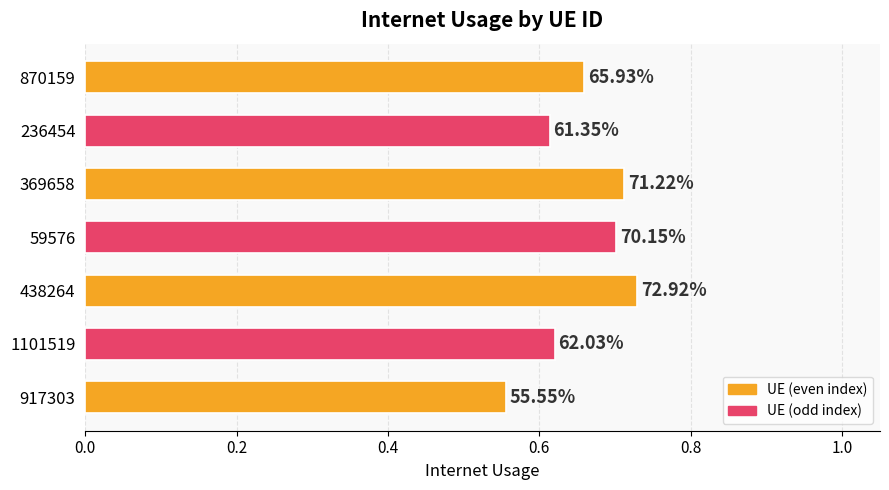

Does the chart contain any negative values?

No